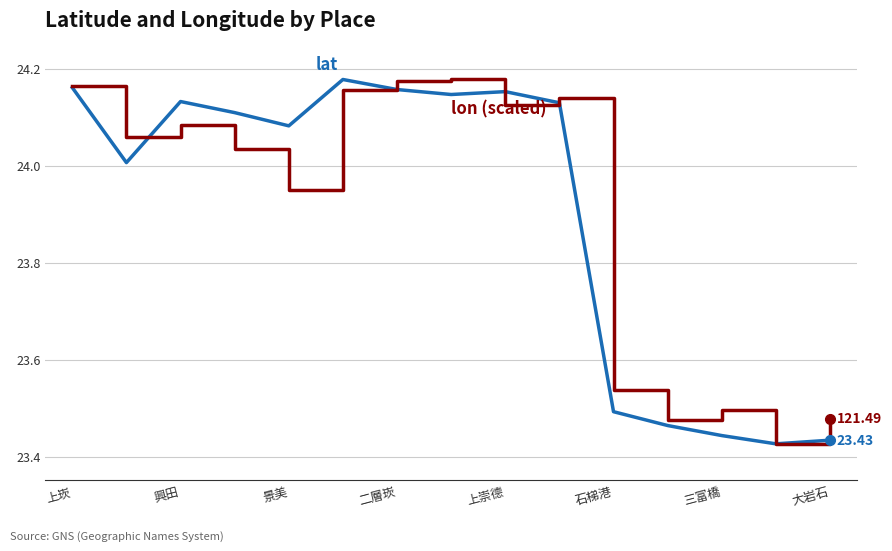

How many lines are shown in the chart?

2